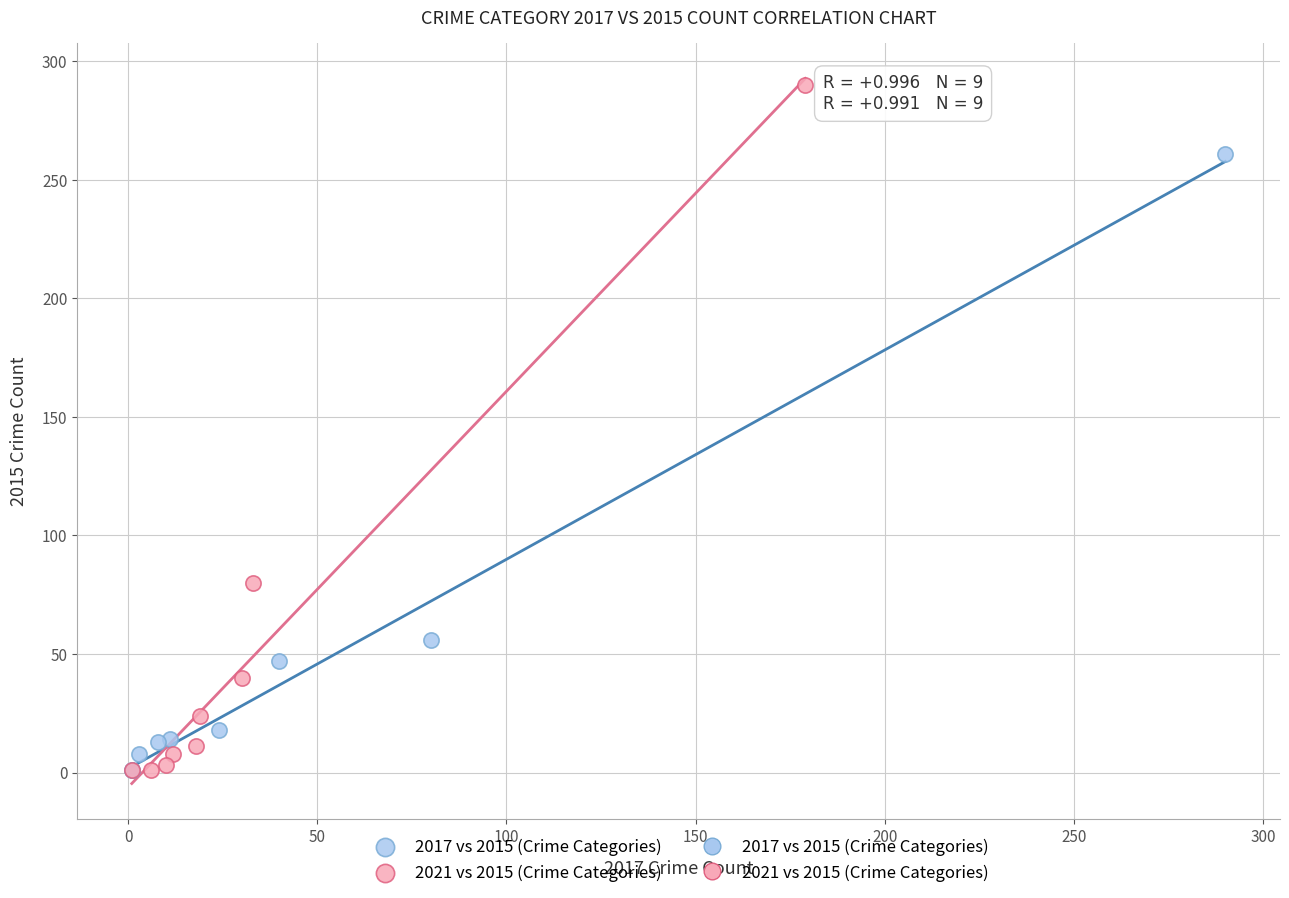

Which series reaches the maximum Y coordinate?

2021 vs 2015 (Crime Categories)